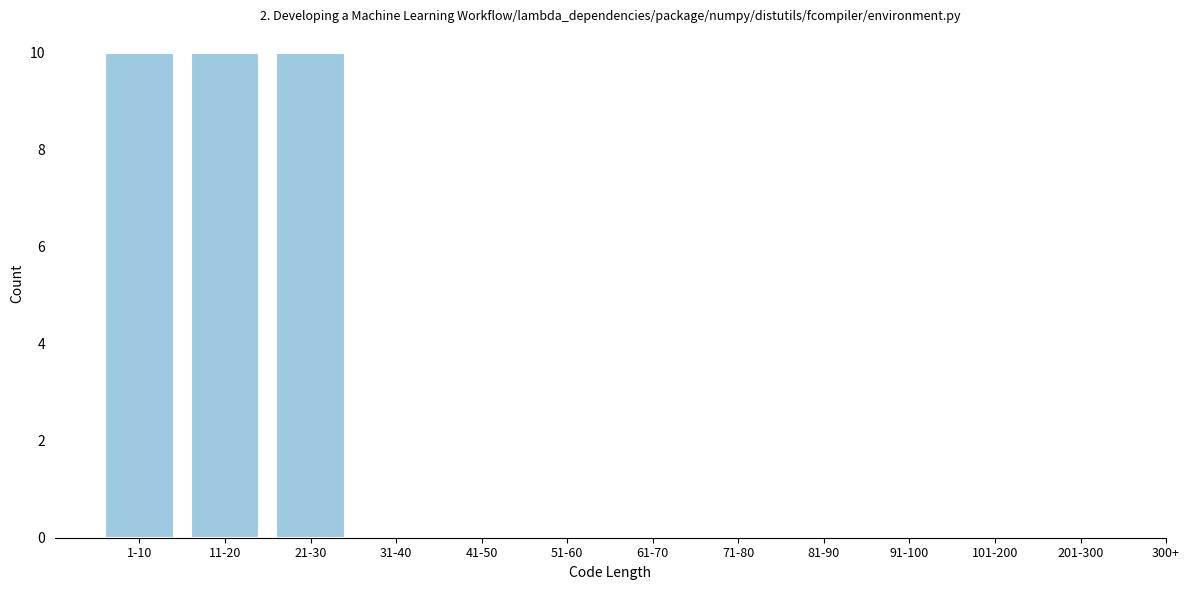

Reading right to left, list all the values displayed in this chart.

201-300=0	101-200=0	91-100=0	81-90=0	71-80=0	61-70=0	51-60=0	41-50=0	31-40=0	21-30=10	11-20=10	1-10=10